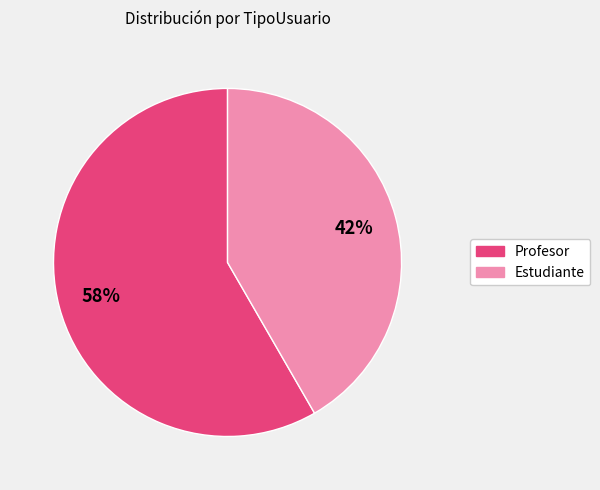

Is there a majority slice in this chart?

Yes